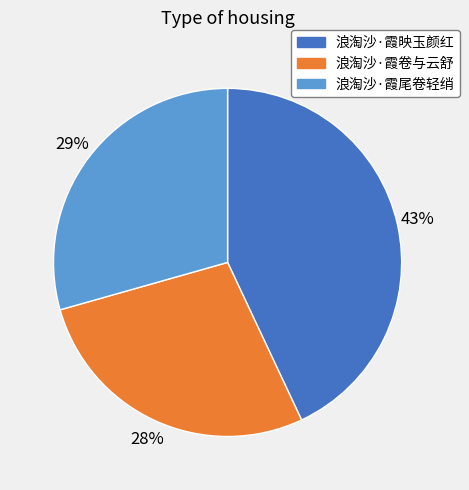

To the nearest percent, what is the combined percentage of 浪淘沙·霞卷与云舒 and 浪淘沙·霞映玉颜红?

71%